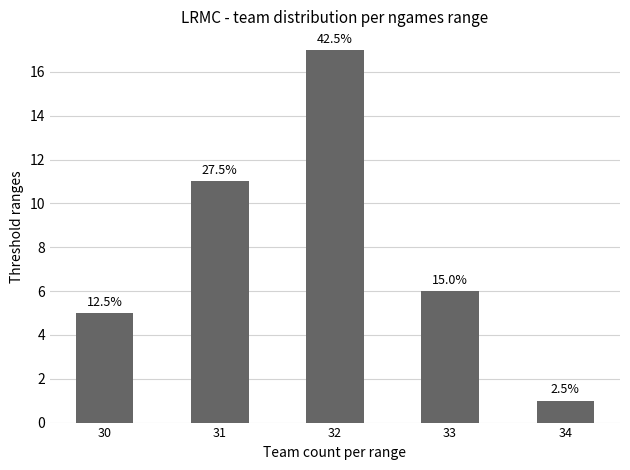

List the labels in order of value, smallest first.

34, 30, 33, 31, 32